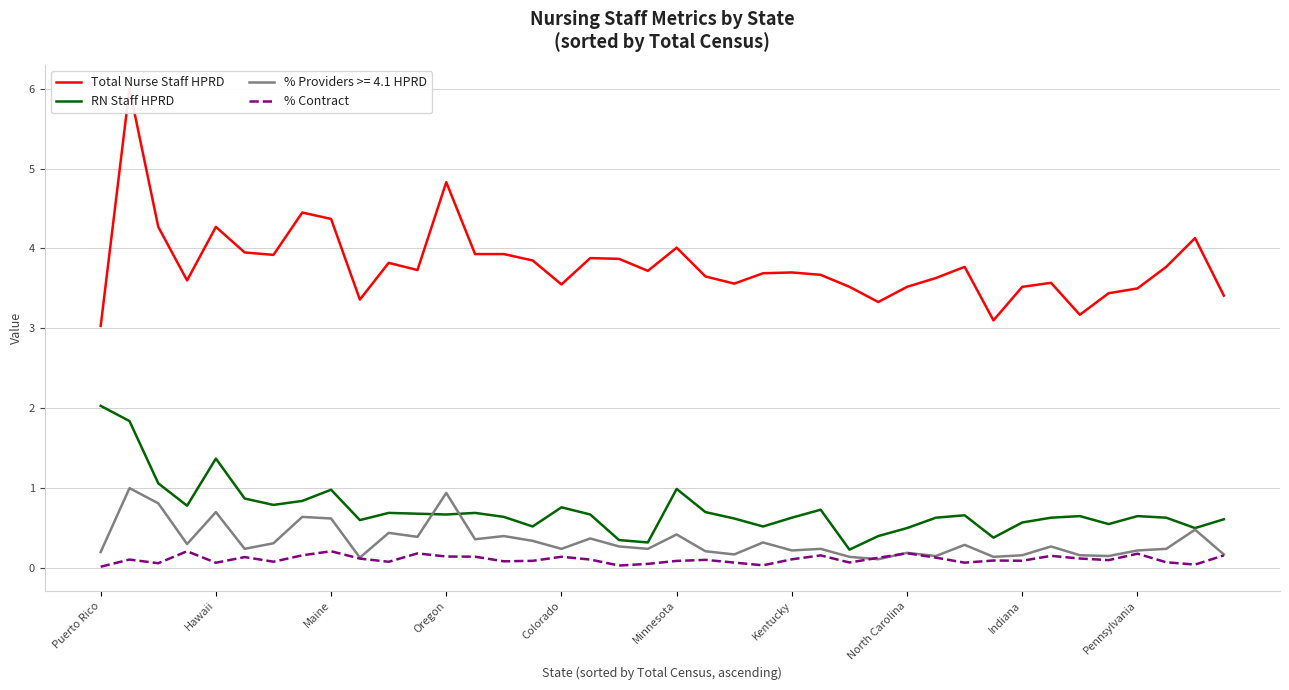

True or false: RN Staff HPRD and % Contract intersect in this chart.

False